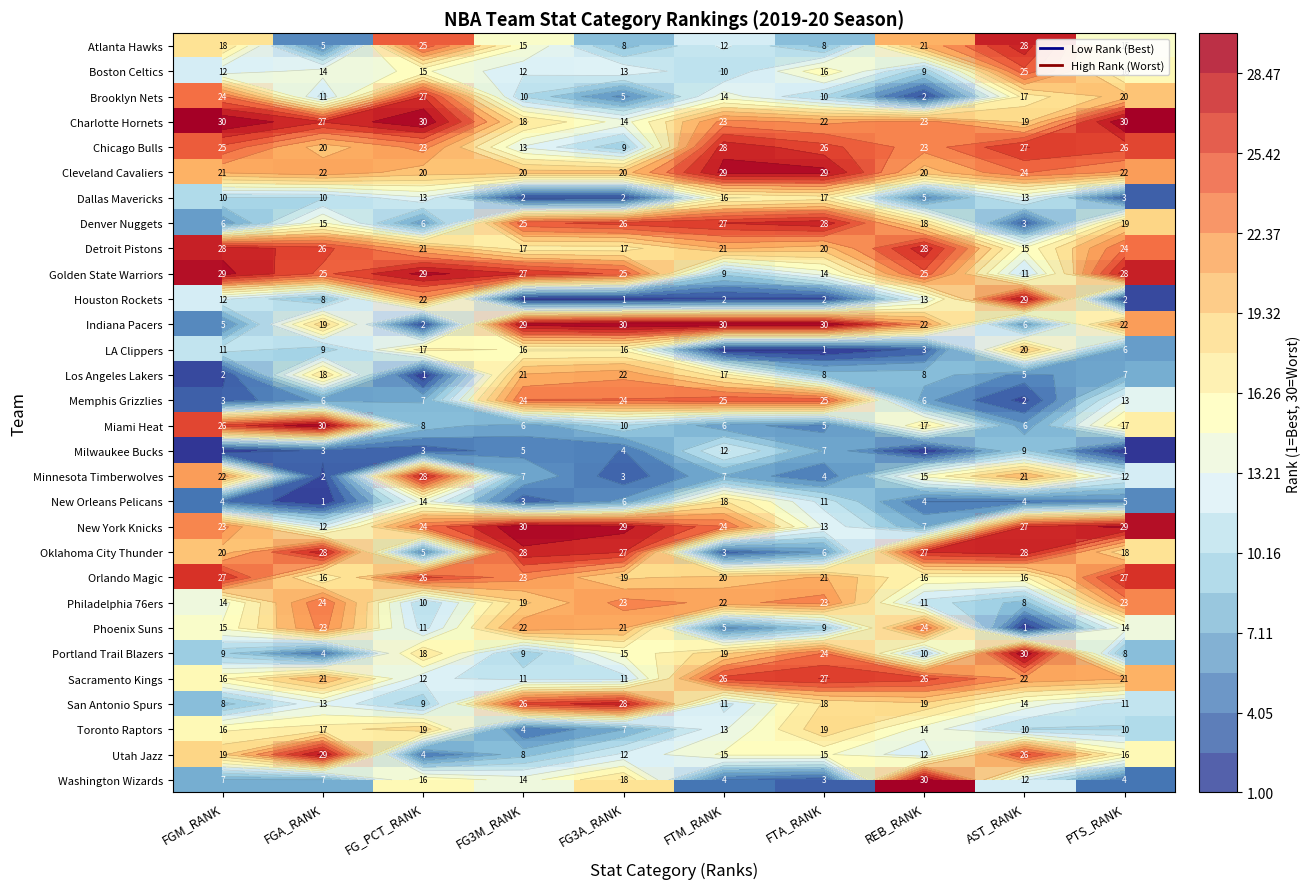

How many distinct data groups are displayed?

30